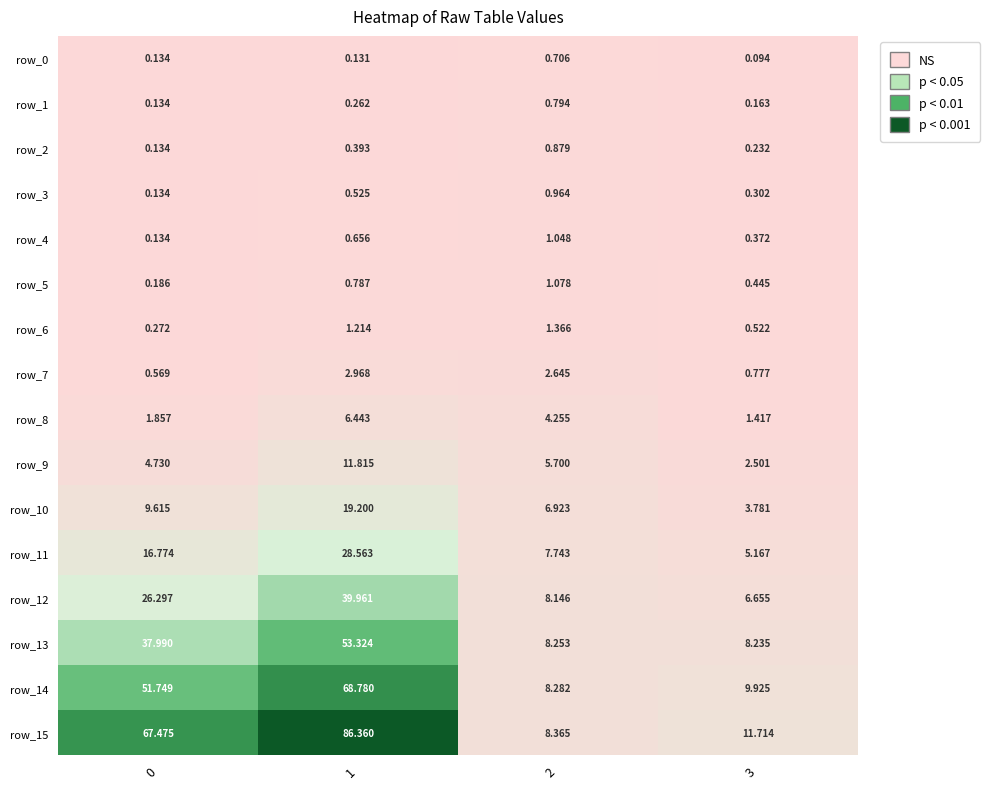

The value of row_3 at 2 is 0.3. True or false?

False